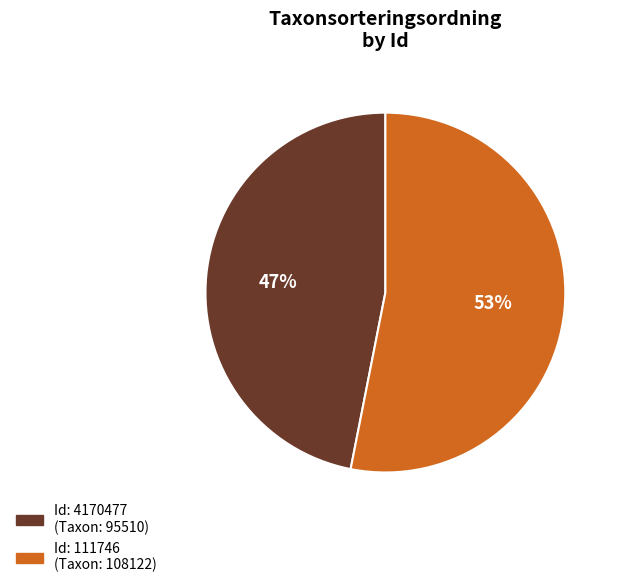

To the nearest percent, what is the average slice percentage?

50%